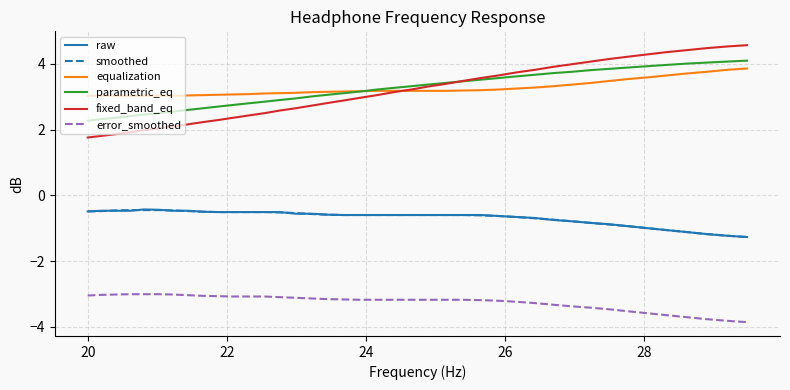

Which series has the widest spread of values?

fixed_band_eq